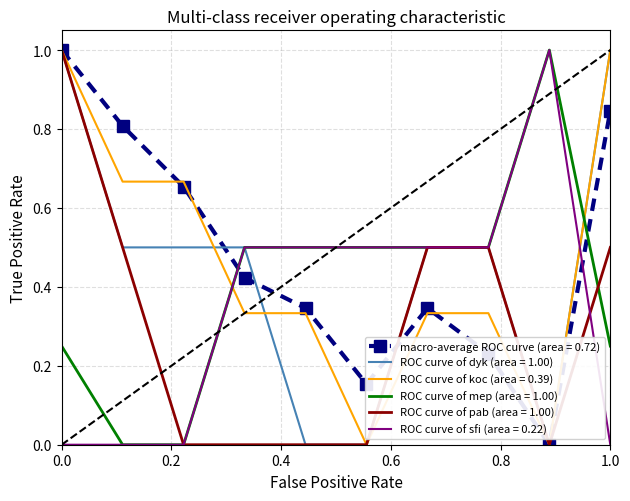

True or false: ROC curve of sfi (area = 0.22) and macro-average ROC curve (area = 0.72) intersect in this chart.

True